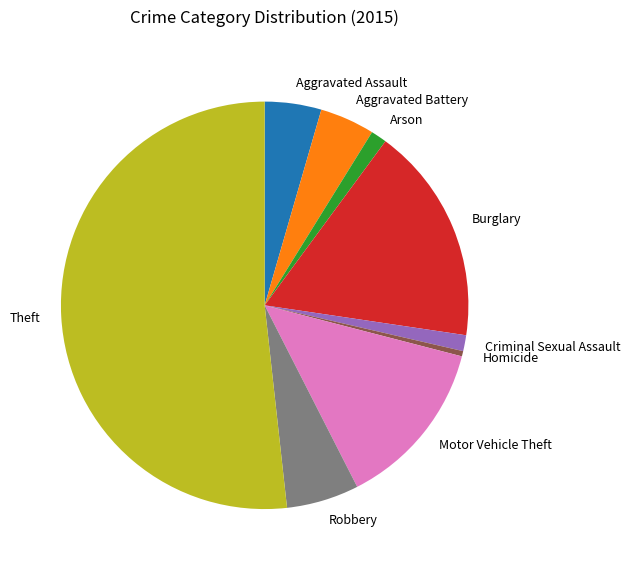

How many segments does this pie chart have?

9